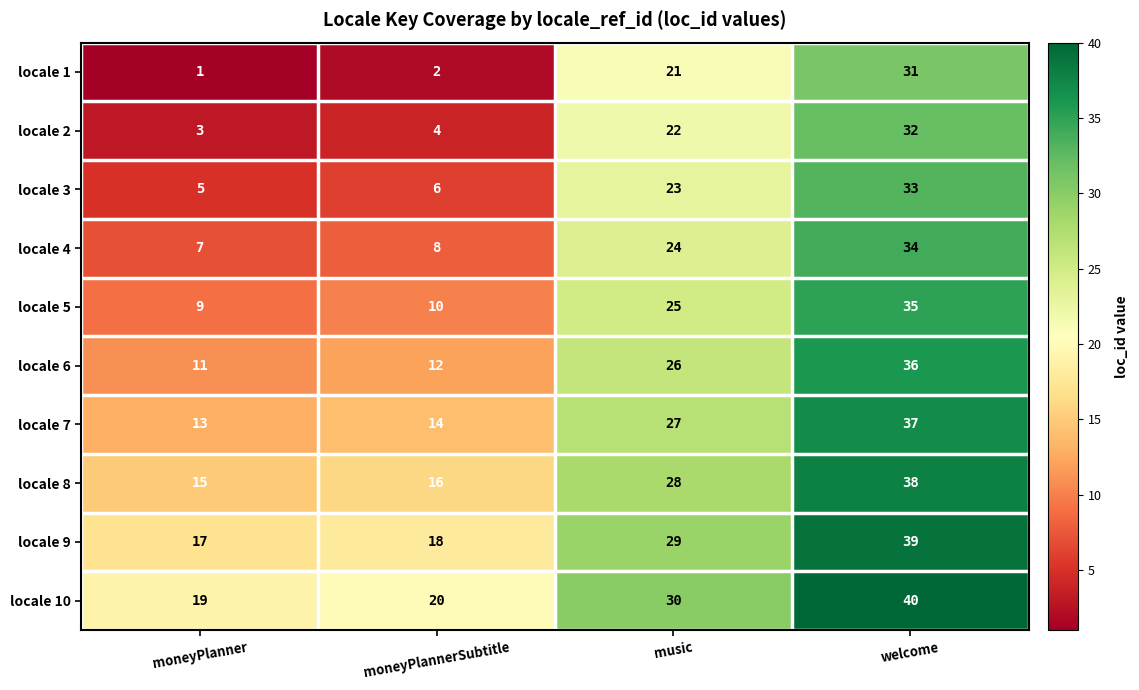

What is the difference between the locale 2 values at welcome and music?

10